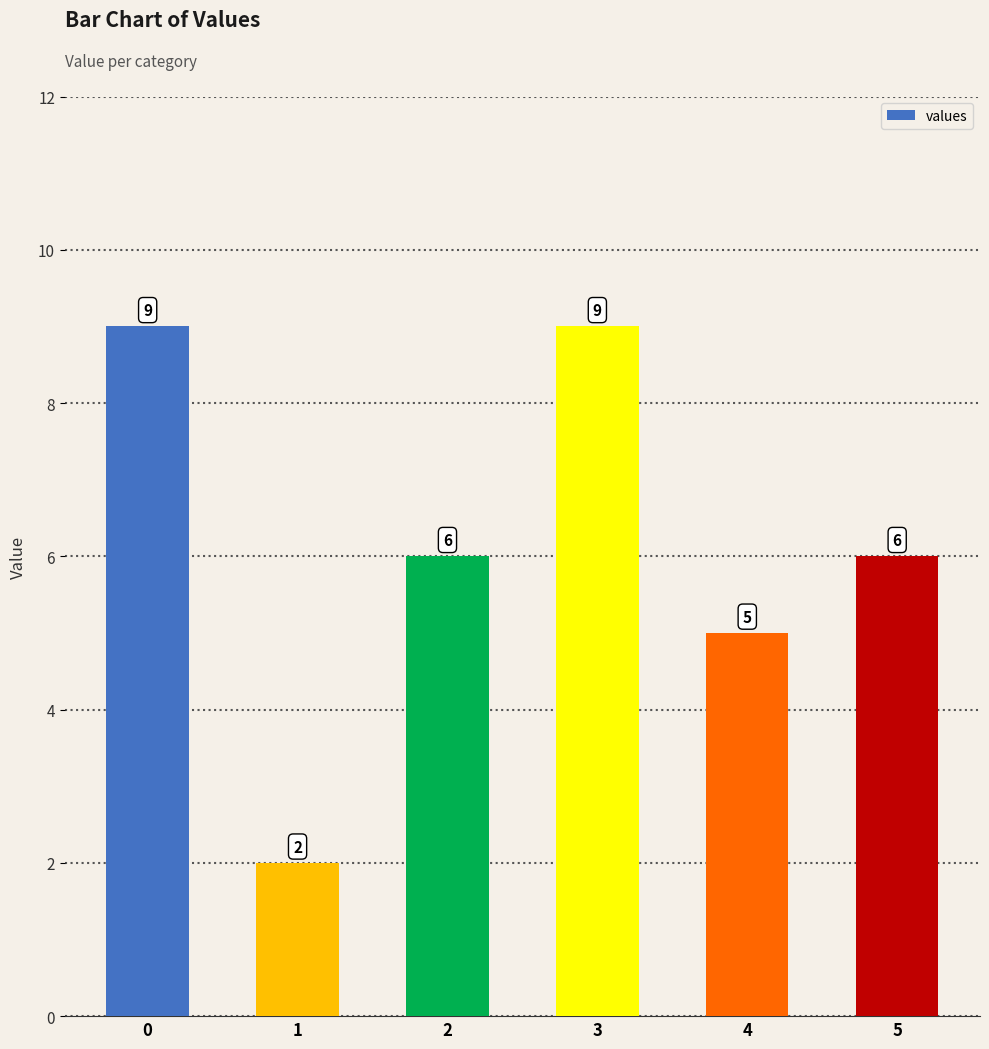

What is the value of the 3rd bar from the left?

6